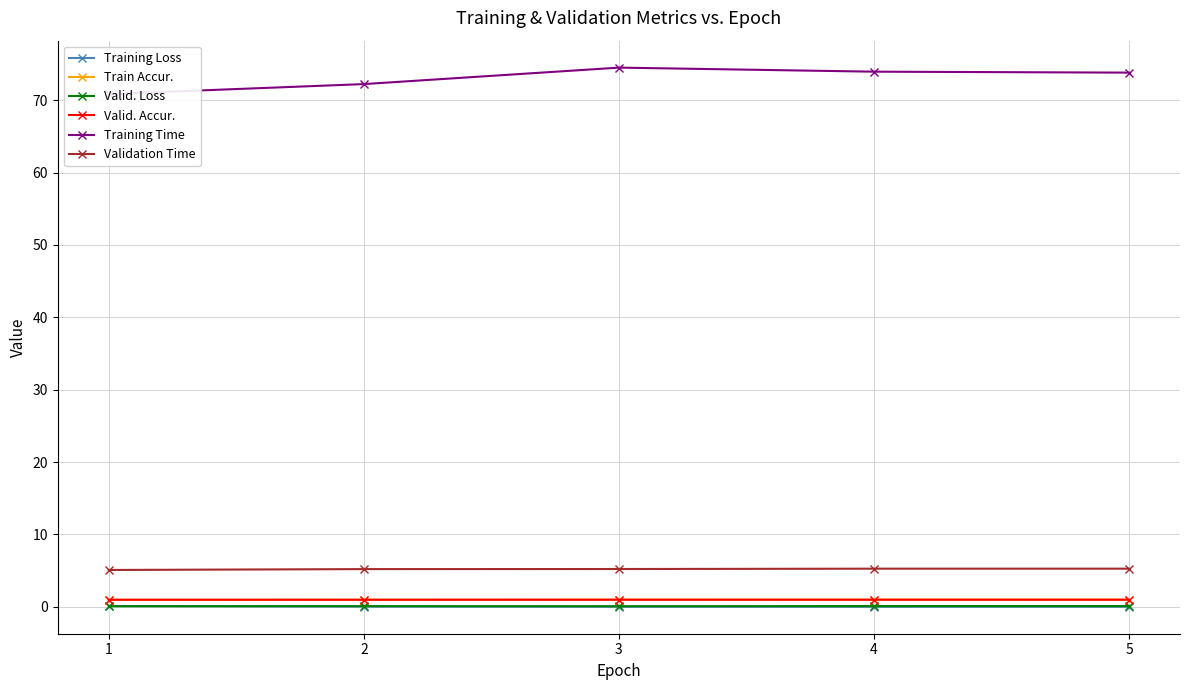

Reading left to right, what are all the values shown in this chart?

Training Loss: 1=0.1	2=0.0	3=0.0	4=0.0	5=0.0
Train Accur.: 1=1.0	2=1.0	3=1.0	4=1.0	5=1.0
Valid. Loss: 1=0.1	2=0.1	3=0.1	4=0.1	5=0.1
Valid. Accur.: 1=1.0	2=1.0	3=1.0	4=1.0	5=1.0
Training Time: 1=70.9	2=72.2	3=74.5	4=73.9	5=73.8
Validation Time: 1=5.1	2=5.2	3=5.2	4=5.3	5=5.3